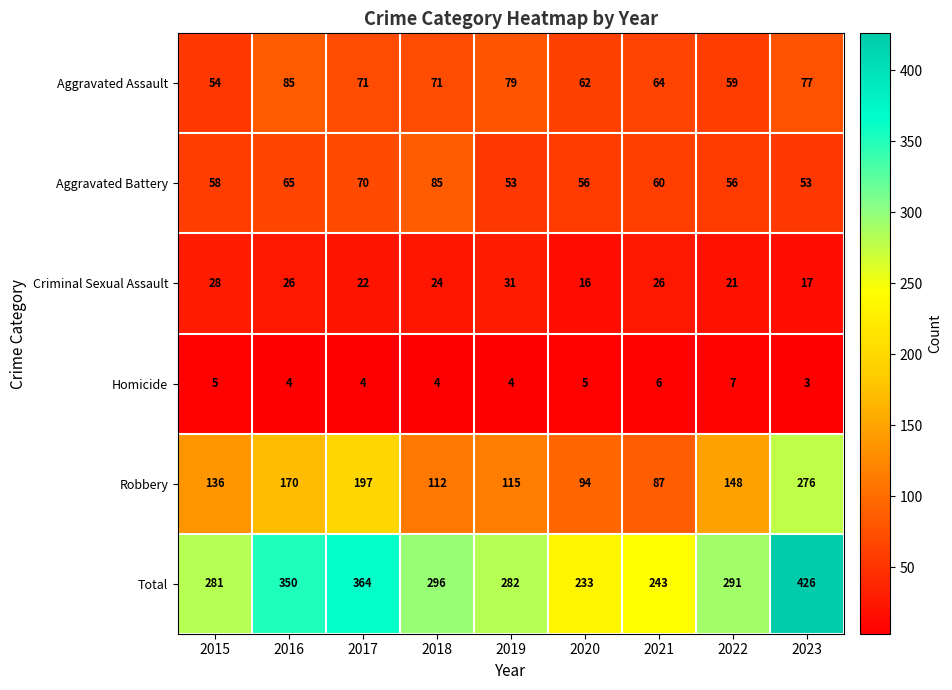

What is the difference between the highest and lowest values at 2022?

284